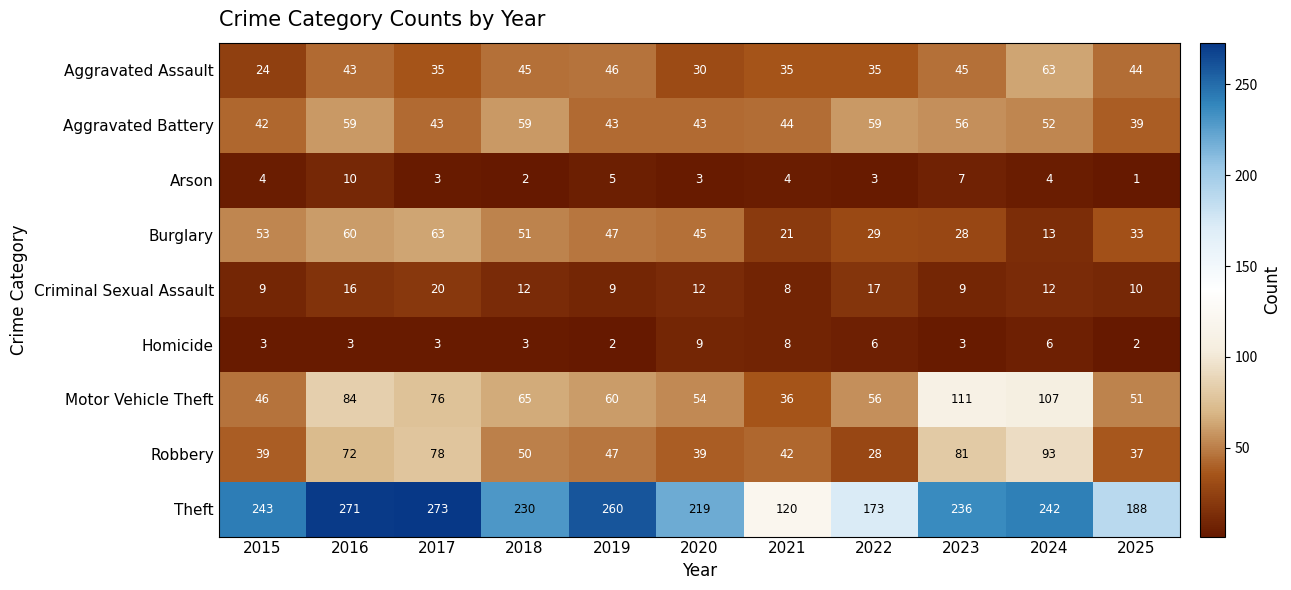

At which category is the sum across all series the highest?

2016